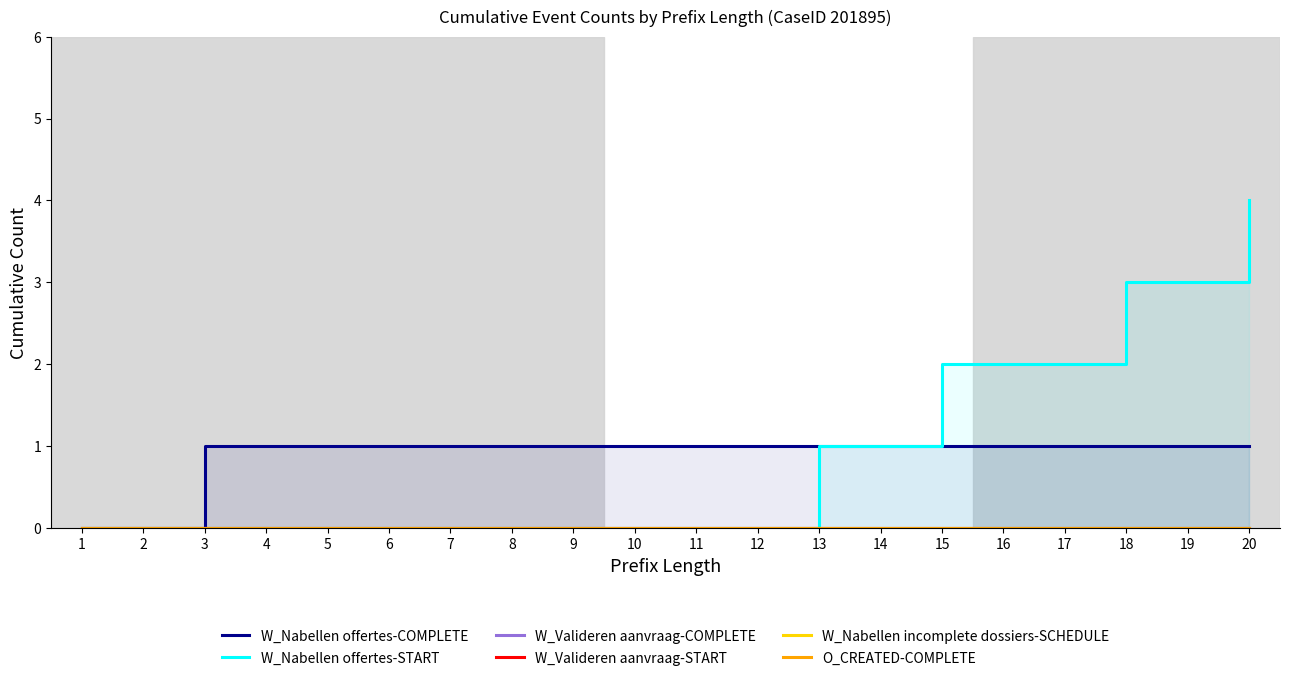

True or false: W_Valideren aanvraag-START and W_Nabellen incomplete dossiers-SCHEDULE cross at least once.

False